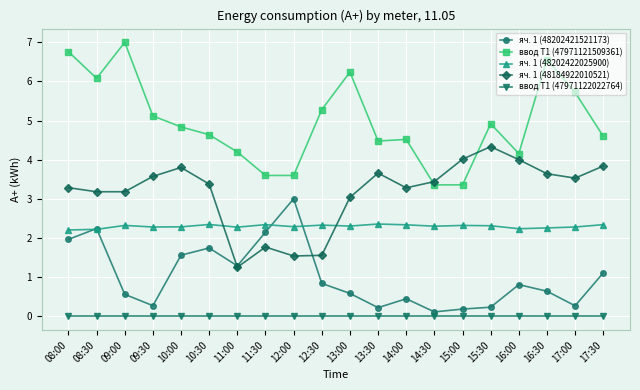

What is the sum of the ввод Т1 (47971121509361) values at 08:00 and 13:00?

13.0